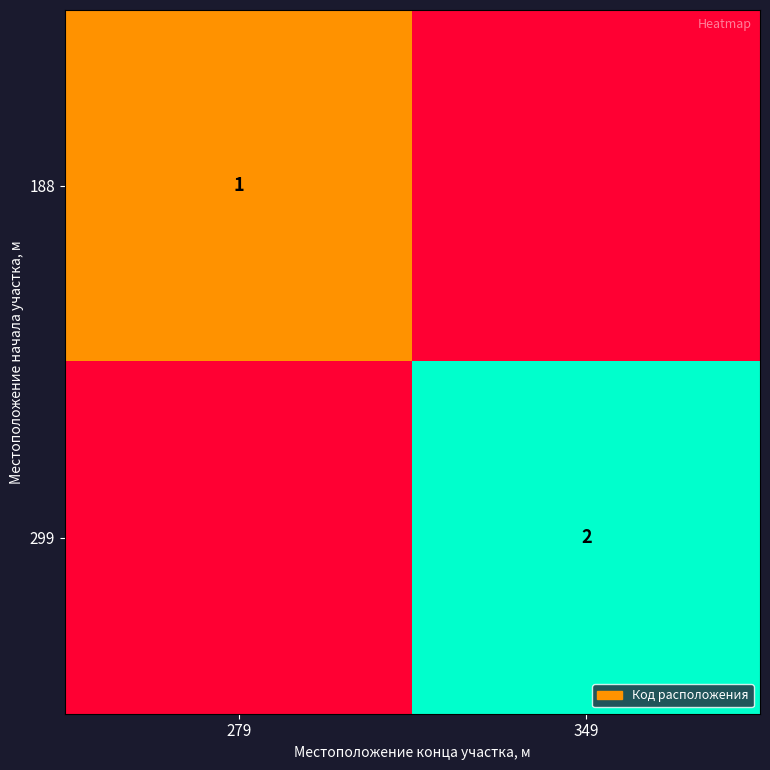

The value of 299 at 349 is 2. True or false?

True